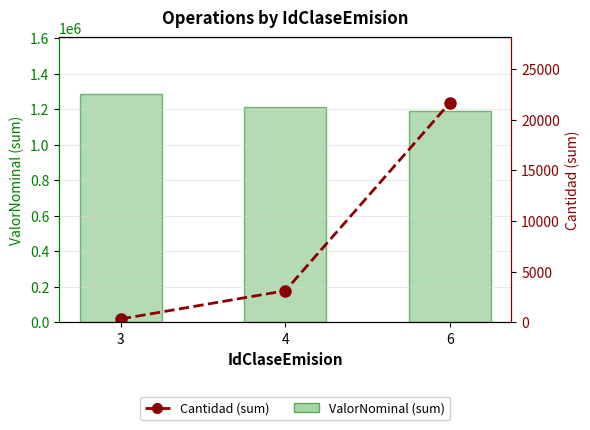

Is it true that Cantidad (sum) equals 21642 at 6?

True